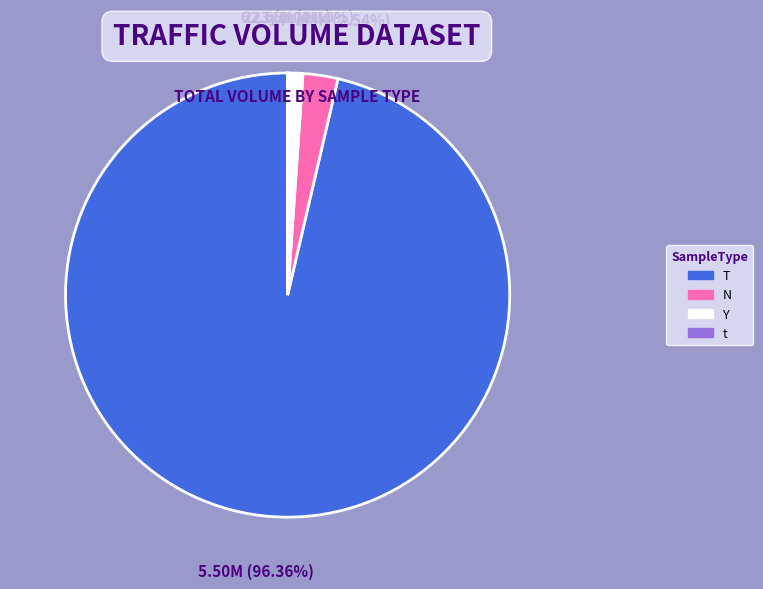

Which has a higher value, Y or T?

T